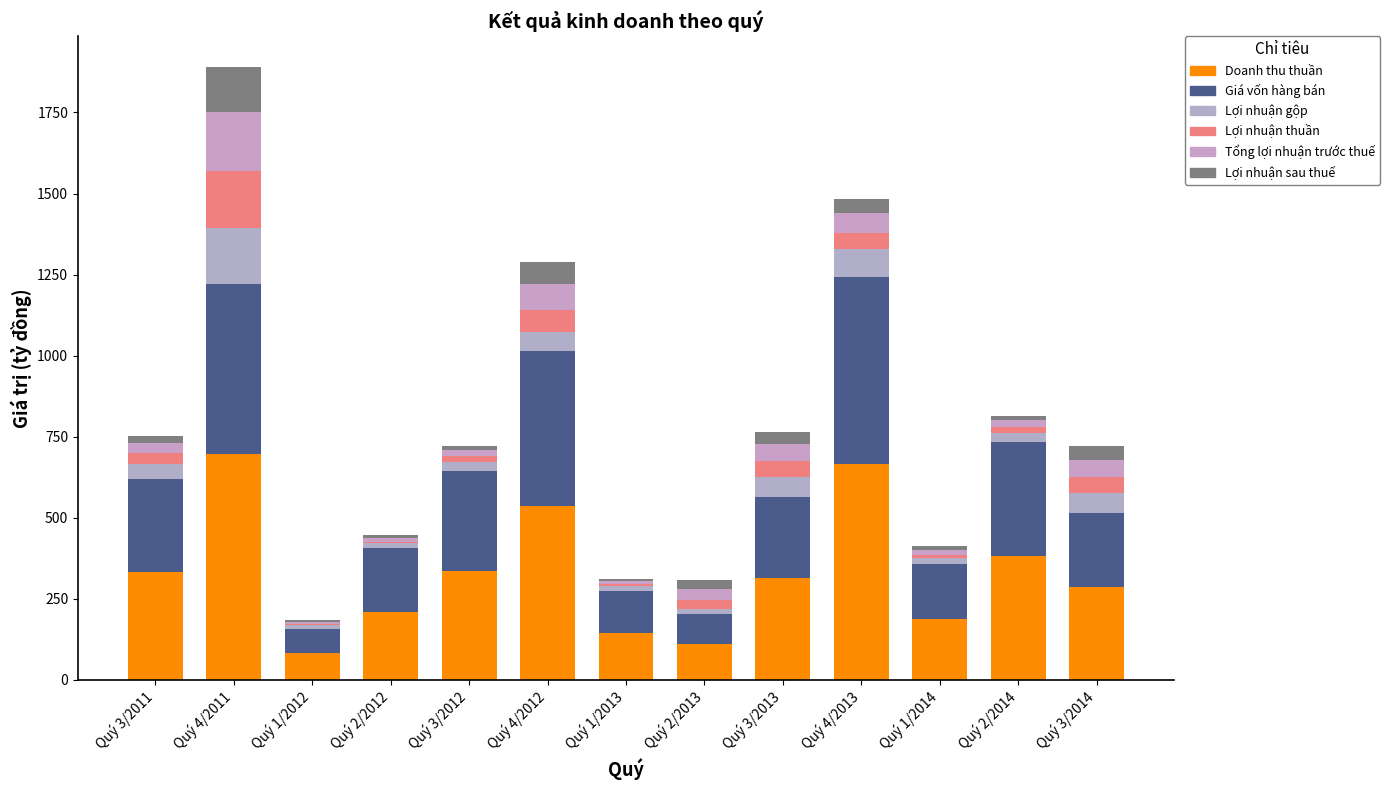

What is the approximate value of Lợi nhuận gộp at Quý 1/2014?

19.6